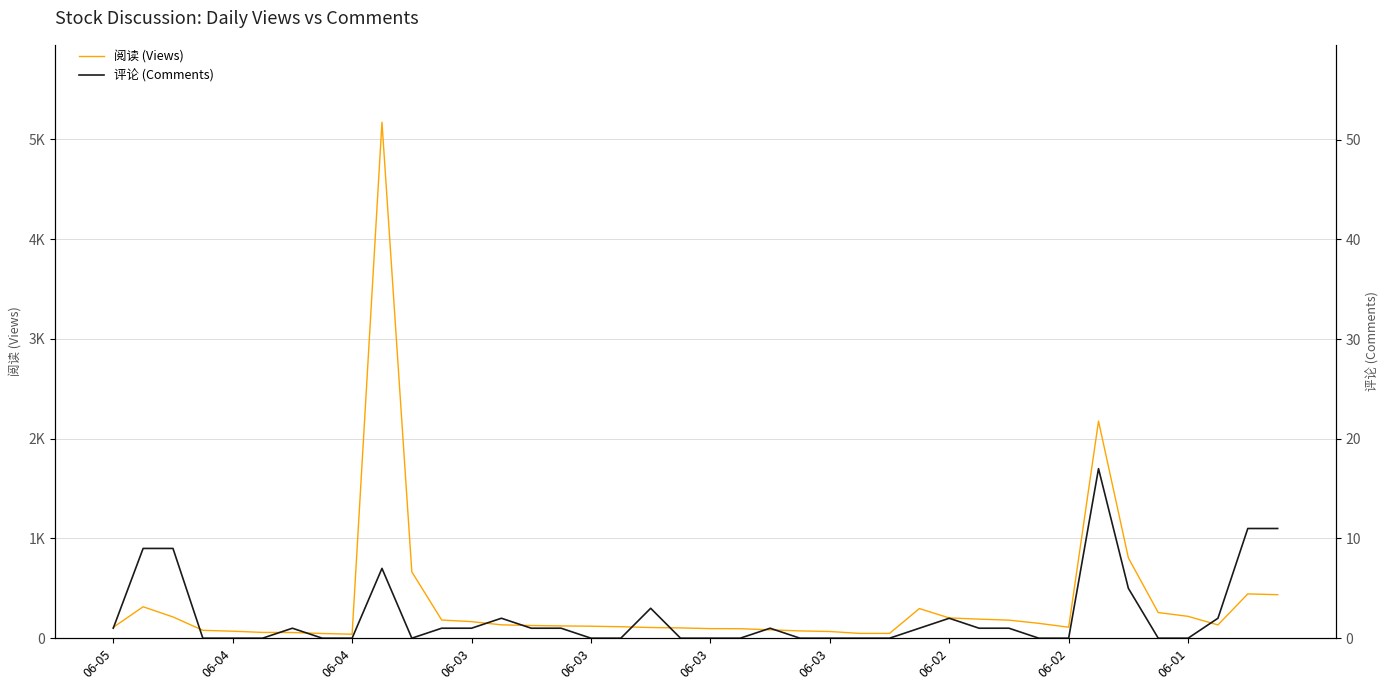

What is the average value of the 评论 (Comments) series?

2